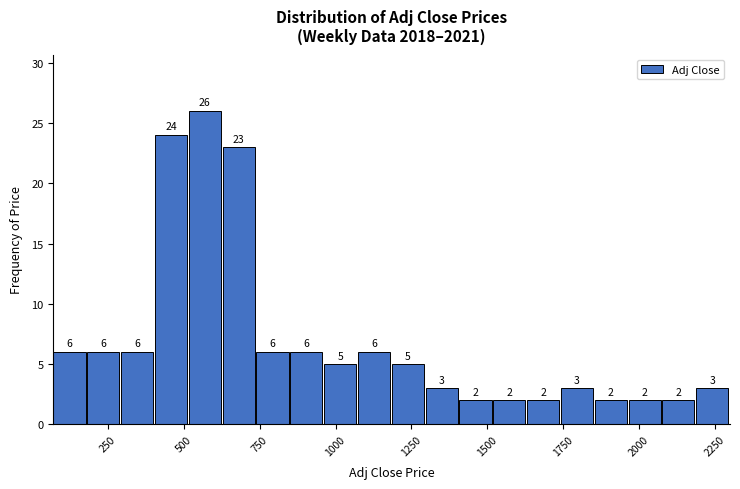

Around what value on the x-axis is the tallest bar? Give the approximate position of its centre, as read against the axis.

550